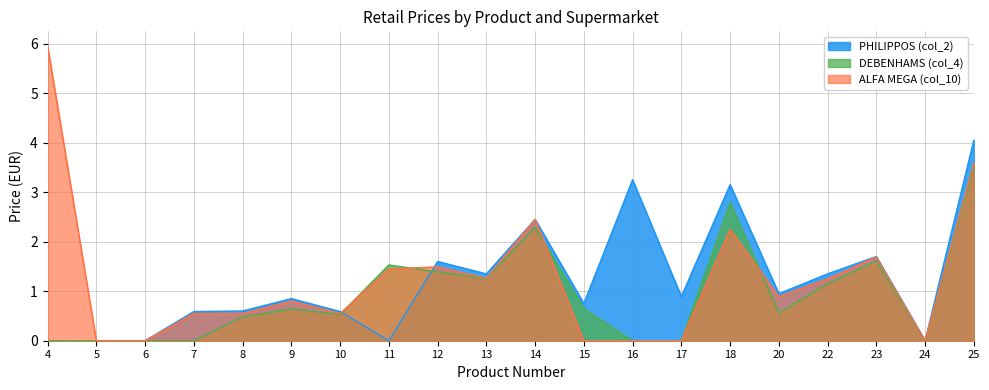

What is the approximate value of PHILIPPOS (col_2) at 22?

1.4